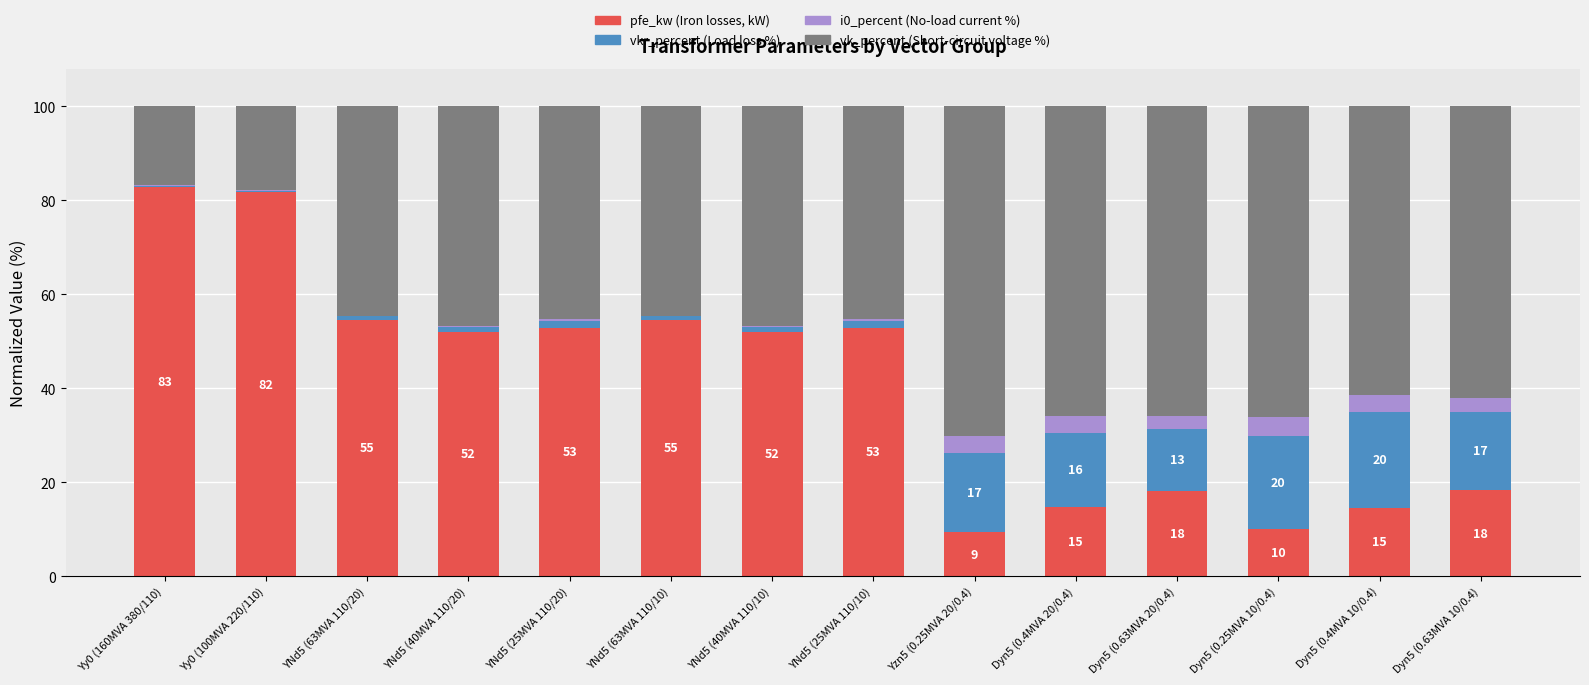

What is the total value across all series at Dyn5 (0.4MVA 10/0.4)?

100.0